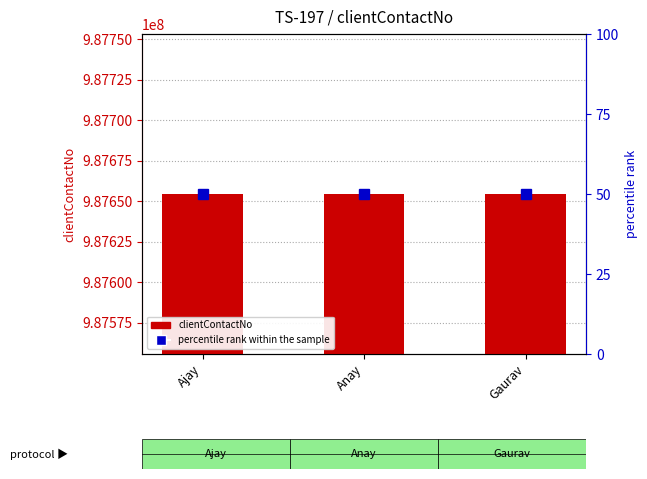

What is the label of the 2nd bar from the left?

Anay